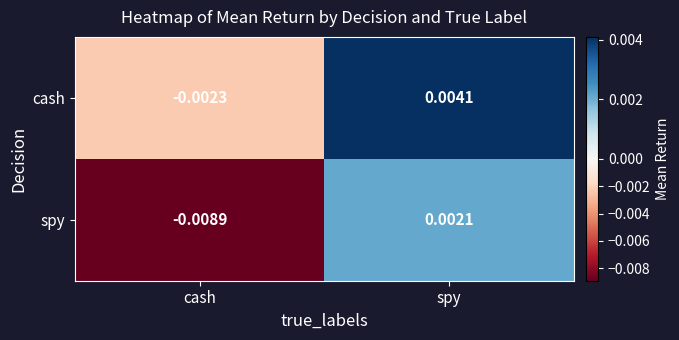

List the series in order of their overall mean, highest first.

cash, spy